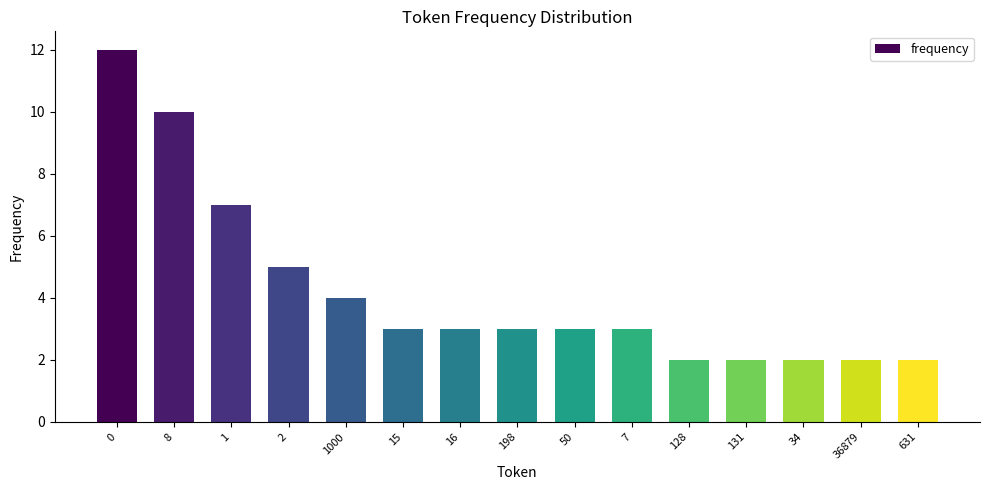

What is the label of the 13th bar from the left?

34